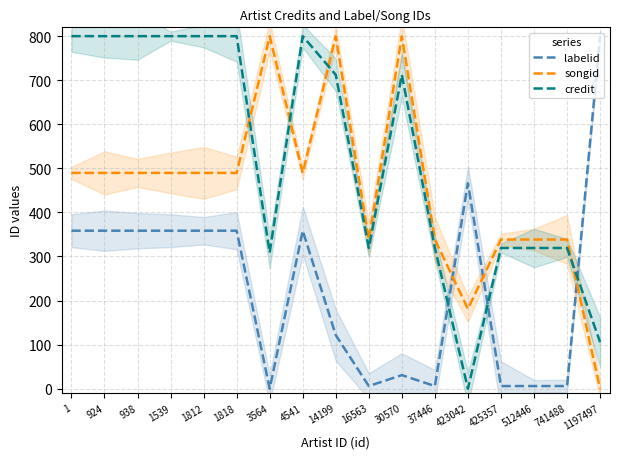

What is the difference between the second highest and second lowest values in the credit series?

694.4